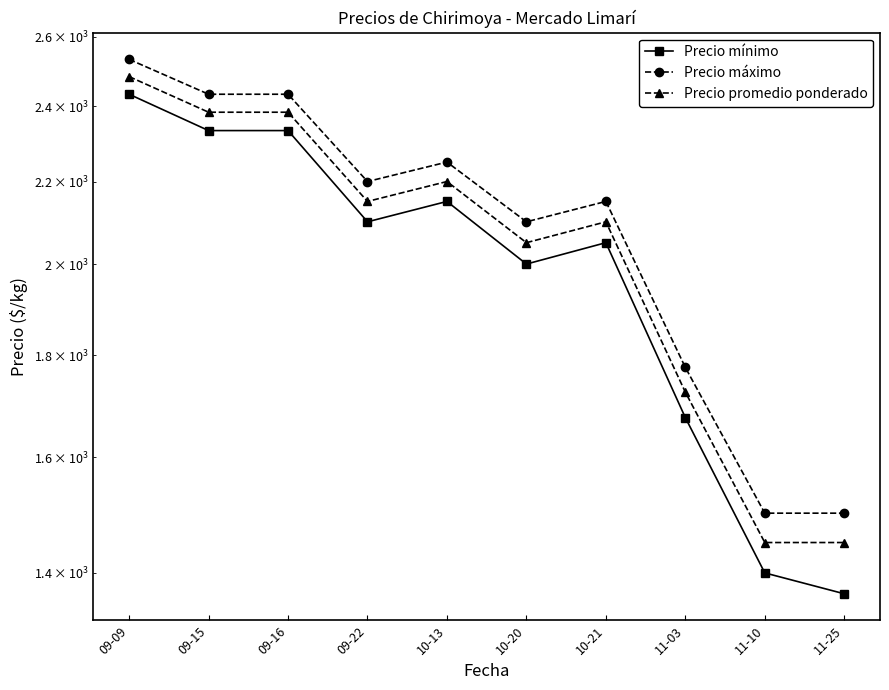

What is the sum of all Precio mínimo values?

19841.7